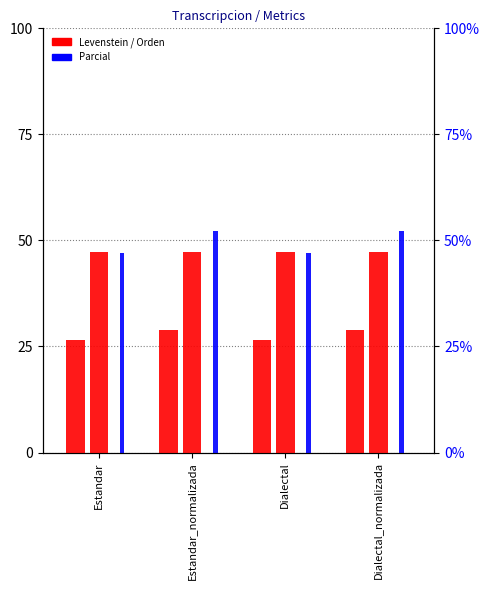

Which series has the largest total across all categories?

Parcial